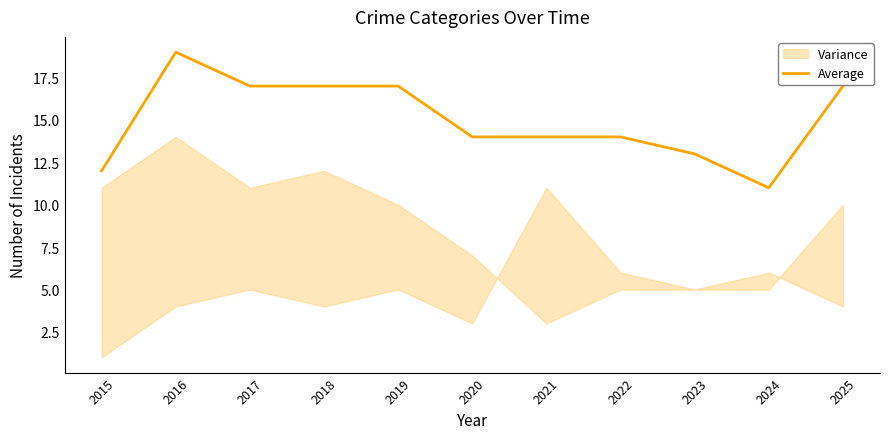

At which category does the data reach its first local valley?

2024